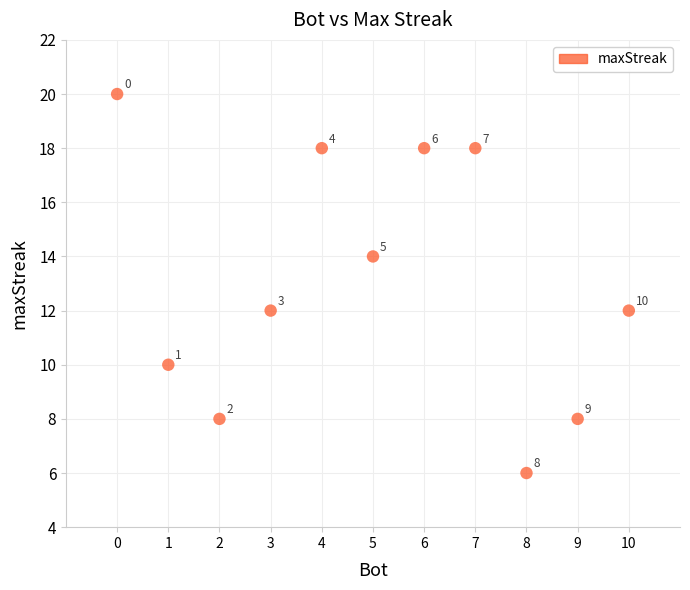

What is the average X value?

5